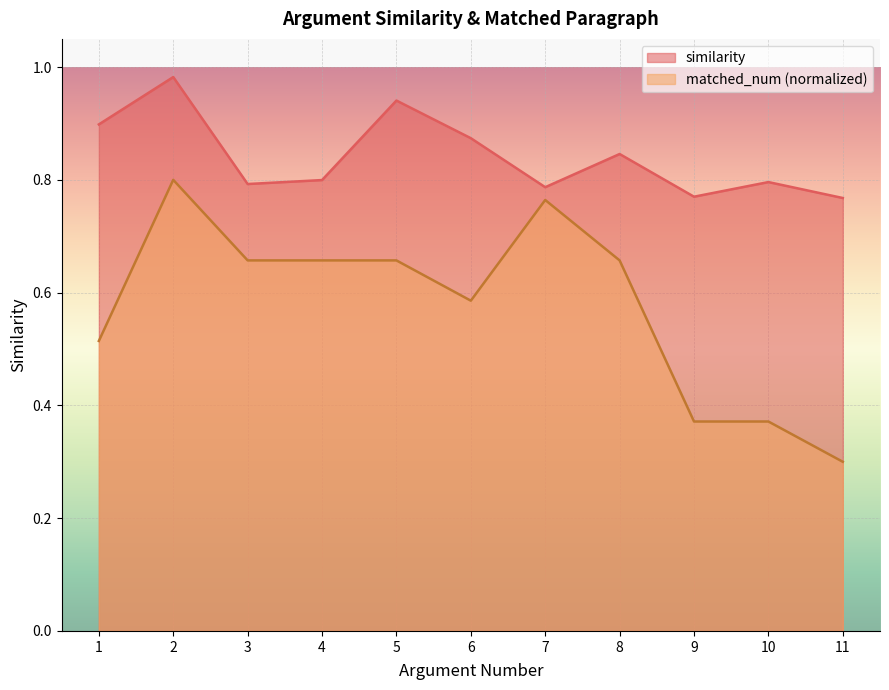

Is it true that matched_num equals 0.4 at 10?

True